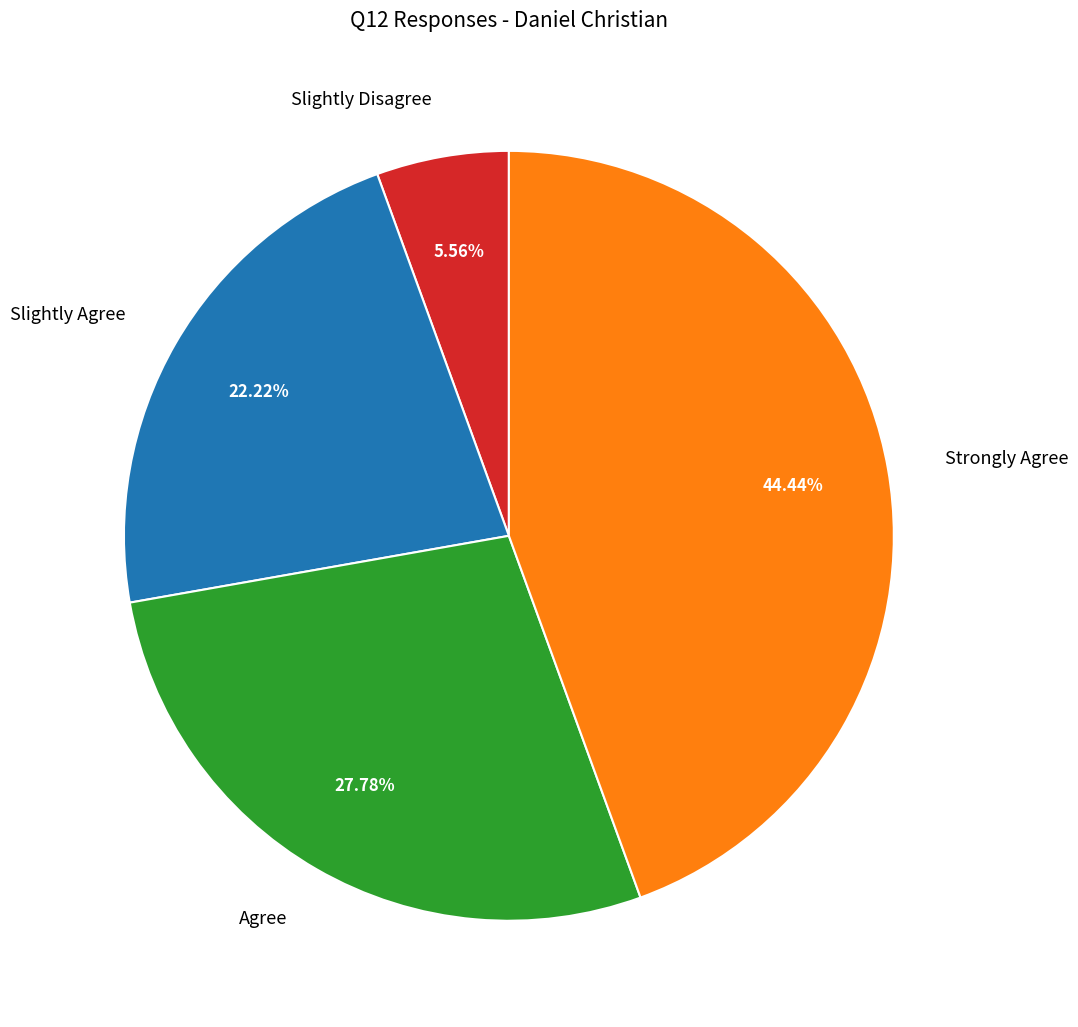

To the nearest percent, what percentage of the pie is Strongly Agree?

44%